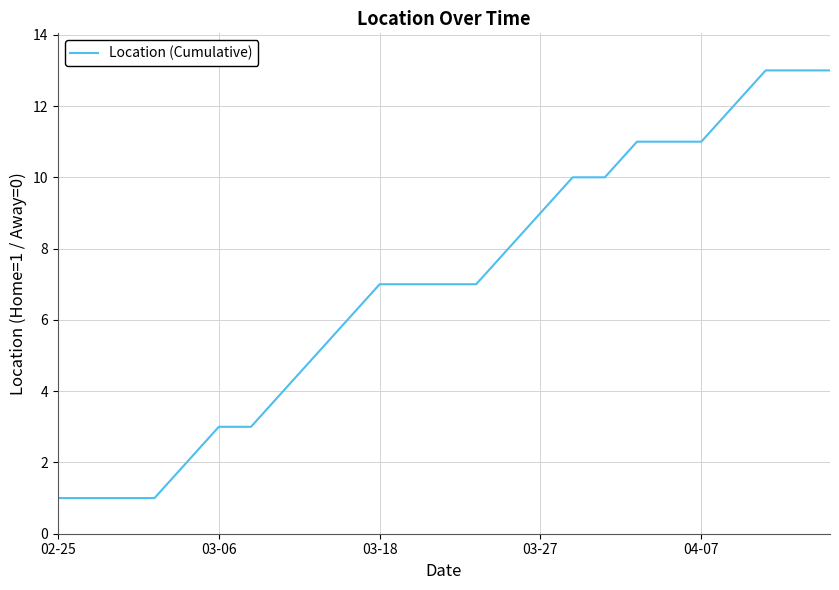

What is the greatest value displayed?

13